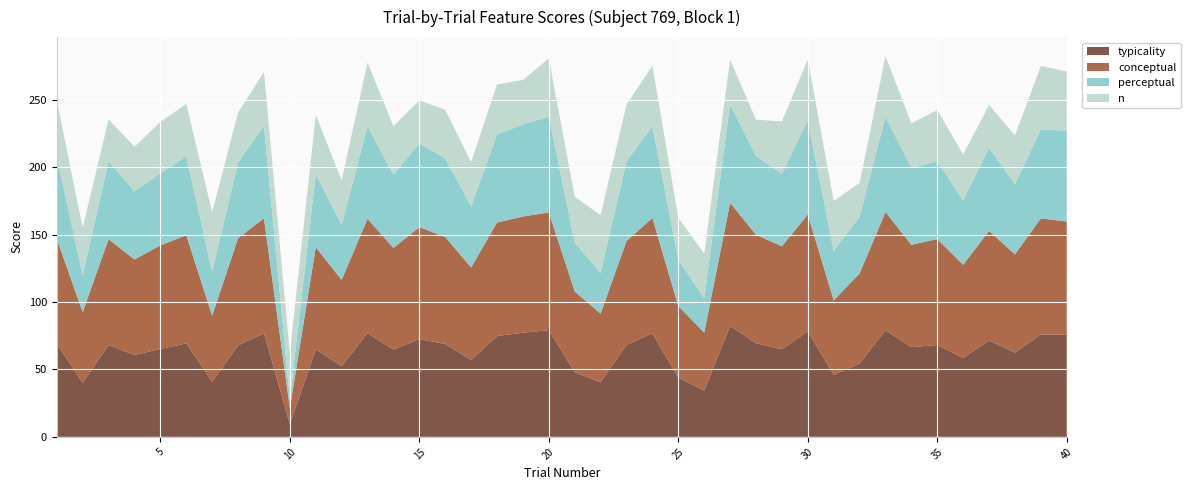

Reading left to right, transcribe all the data shown in this chart.

typicality: 1=69.2	2=40.0	3=68.2	4=60.7	5=65.2	6=69.3	7=40.9	8=67.8	9=76.9	10=9.4	11=65.0	12=52.4	13=76.9	14=64.8	15=72.5	16=68.9	17=56.9	18=74.8	19=77.2	20=79.2	21=48.0	22=40.5	23=68.2	24=76.8	25=43.8	26=34.3	27=82.3	28=69.4	29=65.0	30=78.3	31=46.0	32=54.4	33=79.1	34=66.5	35=68.1	36=58.5	37=71.4	38=62.5	39=76.0	40=75.7
conceptual: 1=77.7	2=52.5	3=78.5	4=70.8	5=76.9	6=80.2	7=49.0	8=79.5	9=85.3	10=11.9	11=75.6	12=64.1	13=84.8	14=75.3	15=83.1	16=79.4	17=68.7	18=84.2	19=86.2	20=87.3	21=59.8	22=50.9	23=77.1	24=85.5	25=53.2	26=43.0	27=91.4	28=80.5	29=76.4	30=86.6	31=55.2	32=66.8	33=87.7	34=75.9	35=78.6	36=69.2	37=81.4	38=72.8	39=86.1	40=84.0
perceptual: 1=60.7	2=27.5	3=57.8	4=50.6	5=53.5	6=58.4	7=32.8	8=56.2	9=68.5	10=6.8	11=54.3	12=40.8	13=68.9	14=54.3	15=62.0	16=58.4	17=45.2	18=65.4	19=68.3	20=71.1	21=36.2	22=30.1	23=59.2	24=68.0	25=34.5	26=25.6	27=73.2	28=58.4	29=53.6	30=70.0	31=36.8	32=42.1	33=70.6	34=57.1	35=57.7	36=47.8	37=61.4	38=52.2	39=66.0	40=67.3
n: 1=42.0	2=35.0	3=31.0	4=33.0	5=38.0	6=39.0	7=44.0	8=37.0	9=40.0	10=34.0	11=44.0	12=33.0	13=47.0	14=36.0	15=32.0	16=36.0	17=33.0	18=37.0	19=33.0	20=43.0	21=34.0	22=43.0	23=42.0	24=45.0	25=31.0	26=33.0	27=33.0	28=27.0	29=39.0	30=45.0	31=37.0	32=25.0	33=45.0	34=33.0	35=38.0	36=34.0	37=32.0	38=36.0	39=47.0	40=44.0